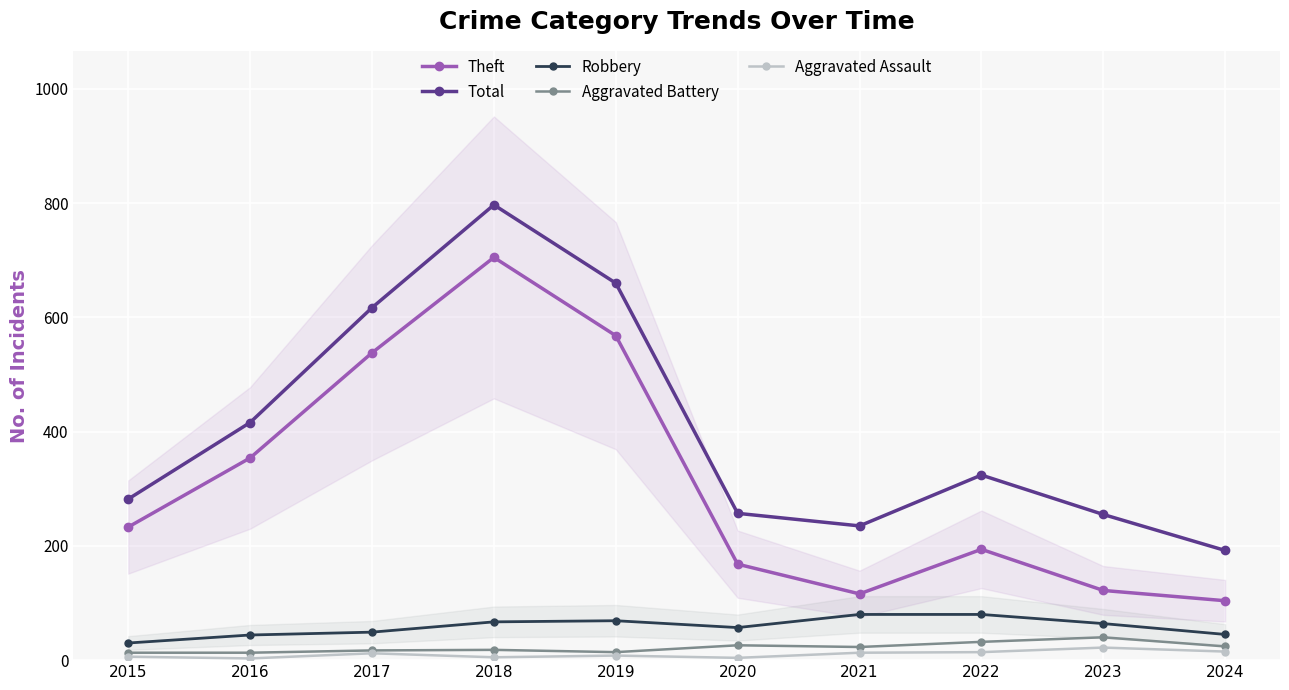

What is the average value of the Aggravated Assault series?

10